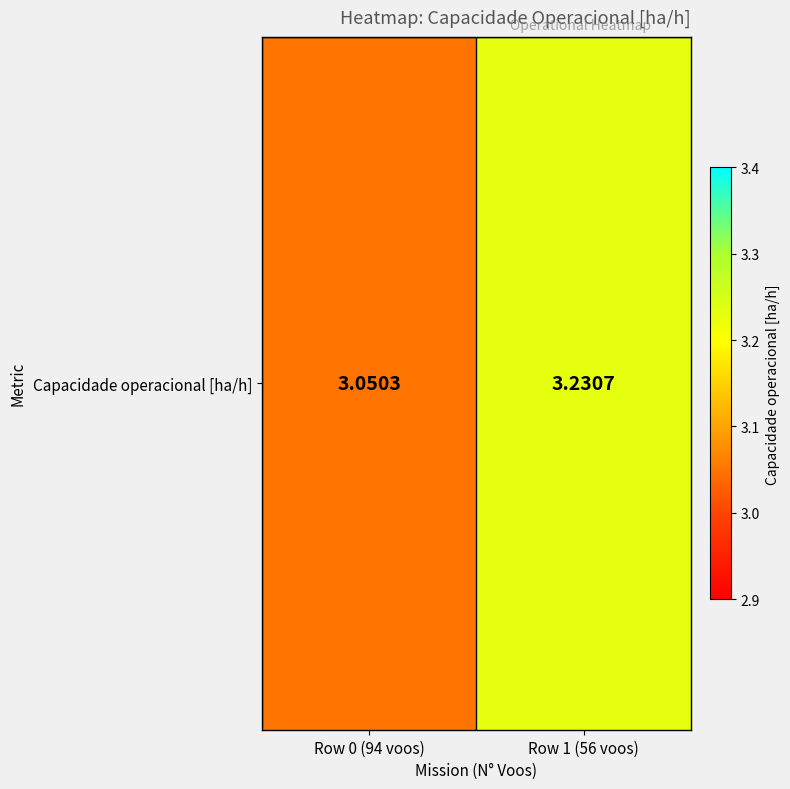

Rank the categories by value from highest to lowest.

Row 1 (56 voos), Row 0 (94 voos)